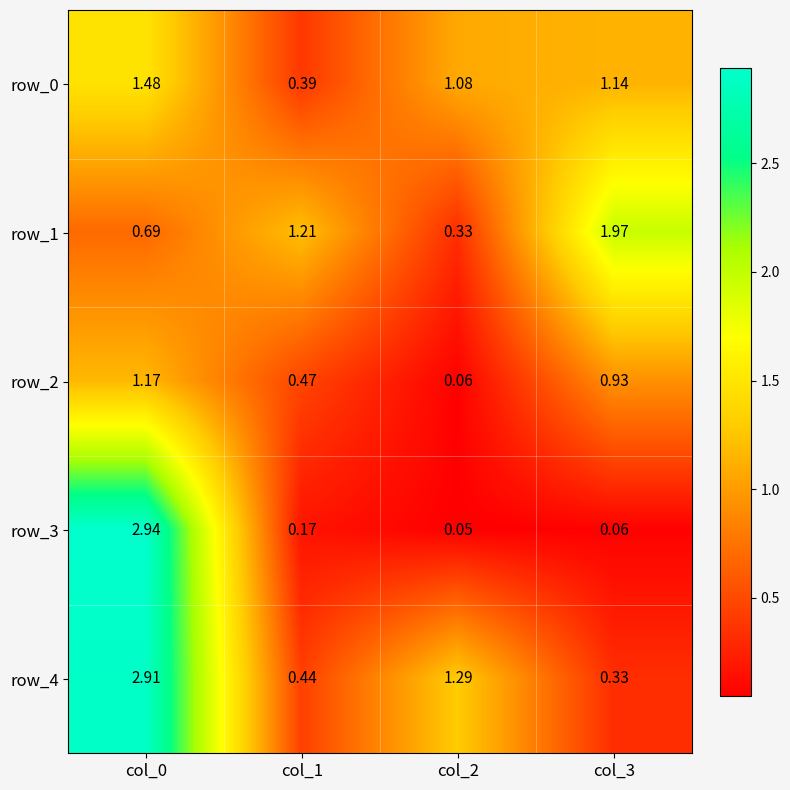

Which series has the largest total across all categories?

row_4